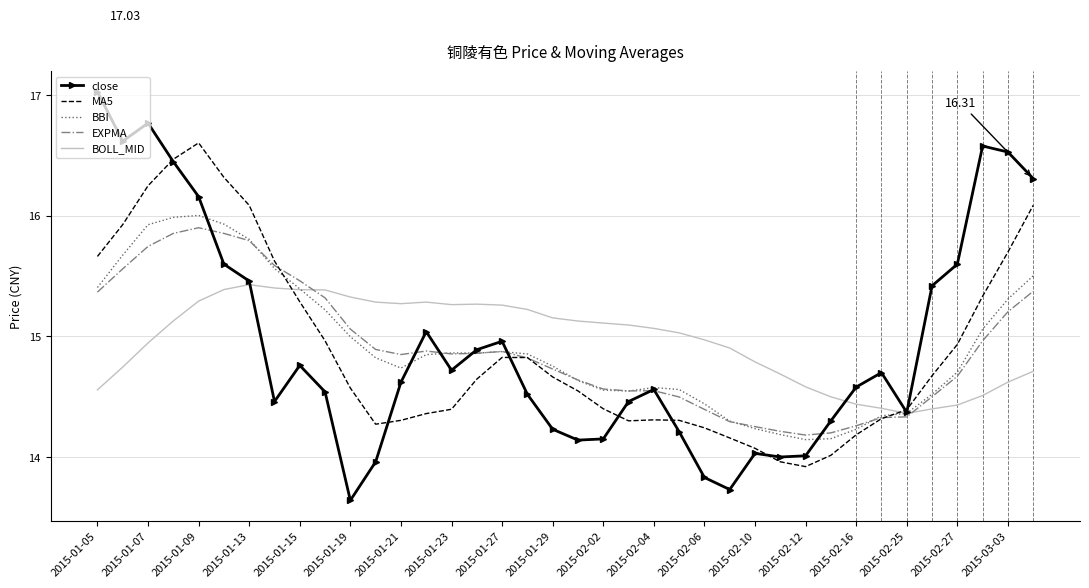

Which label corresponds to the largest value in the chart?

2015-01-05